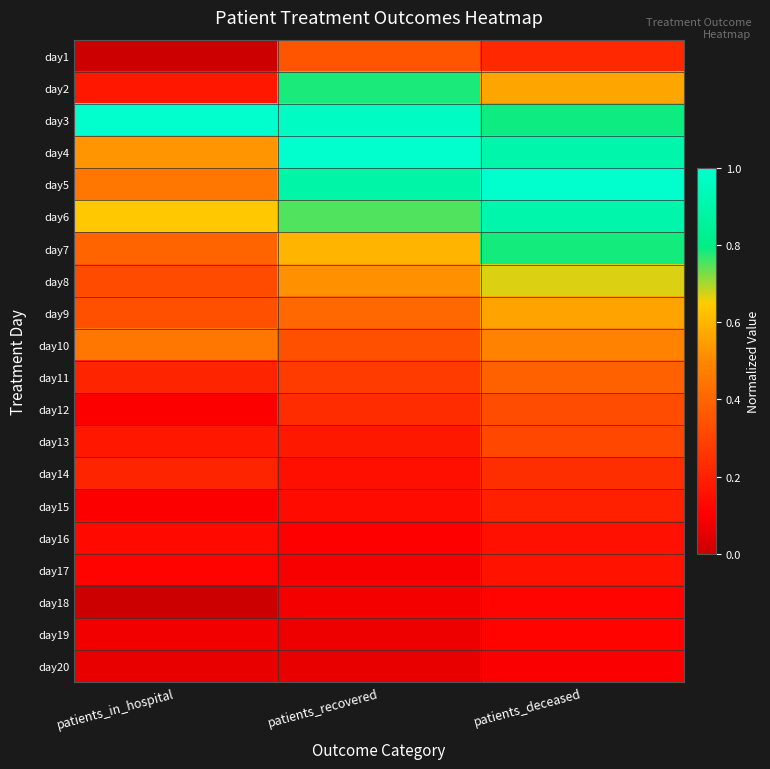

Rank the series at patients_deceased from lowest to highest value.

day20, day19, day18, day16, day17, day15, day1, day14, day13, day12, day11, day10, day9, day2, day8, day7, day3, day4, day6, day5